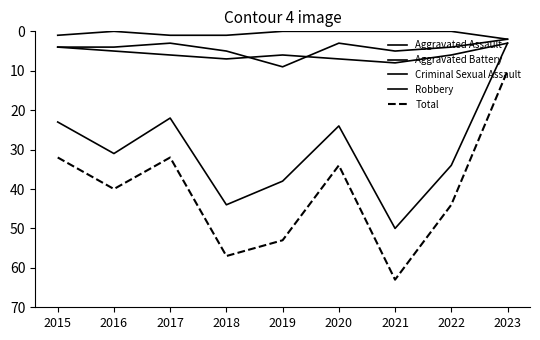

How many Criminal Sexual Assault values are between 0 and 1?

8